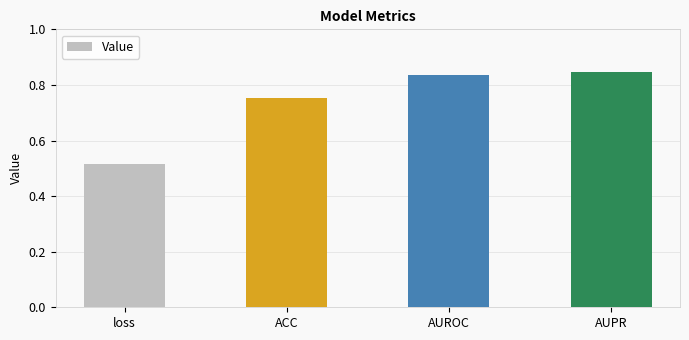

Count the values in the range 0 to 1.

4